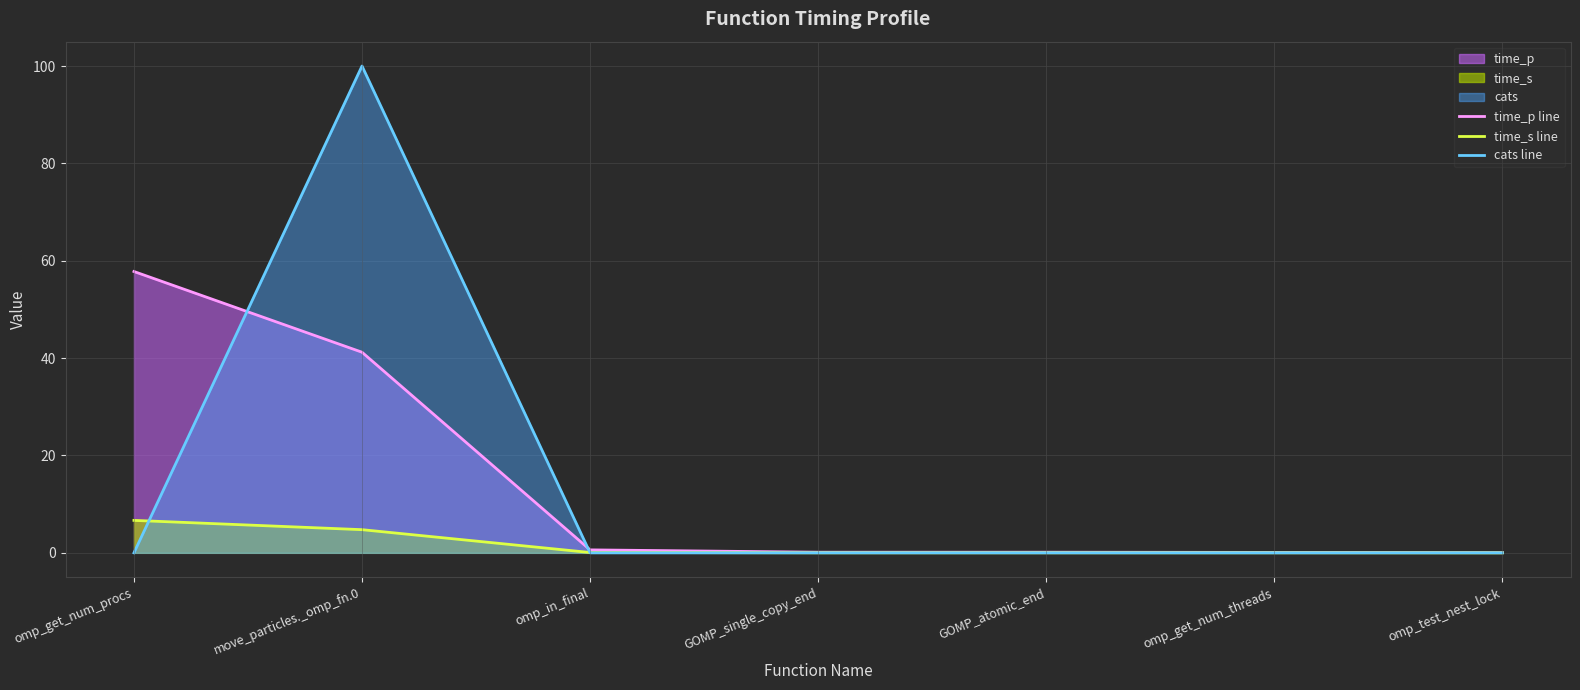

Between omp_get_num_procs and omp_get_num_threads, which series saw the biggest shift?

time_p line